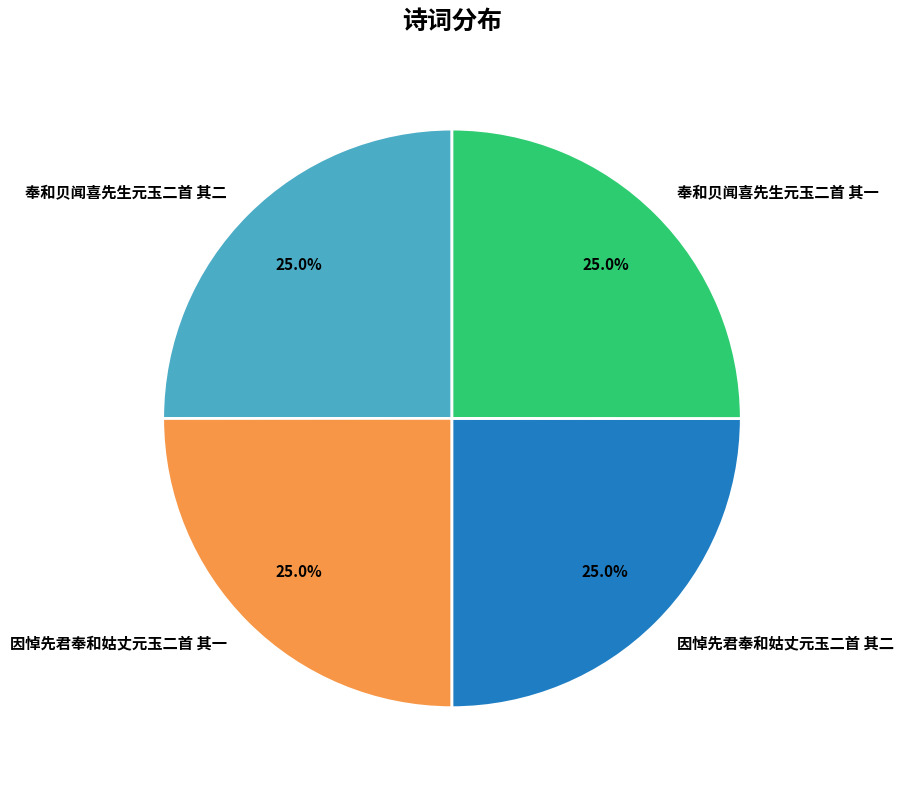

To the nearest percent, what portion does 因悼先君奉和姑丈元玉二首 其二 represent?

25%